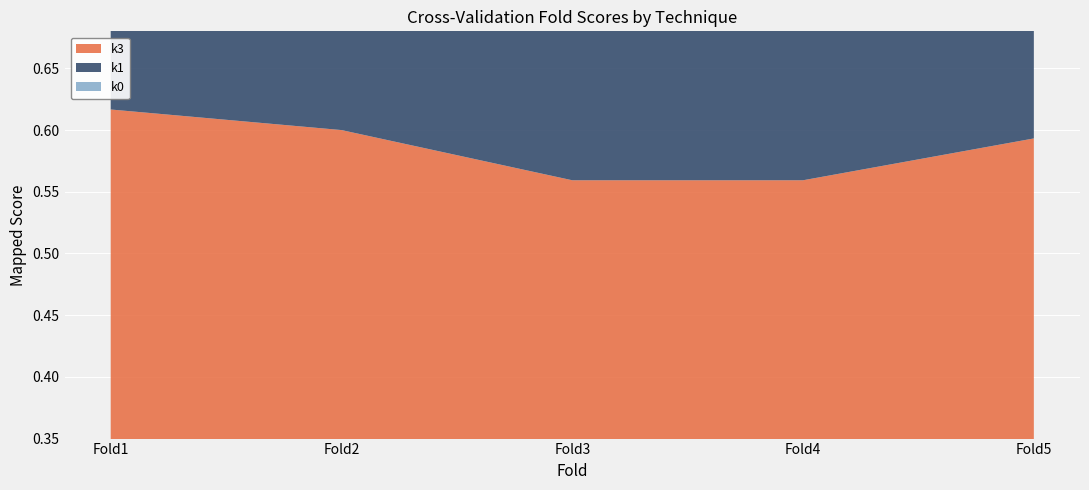

What is the sum of all k3 values?

2.9